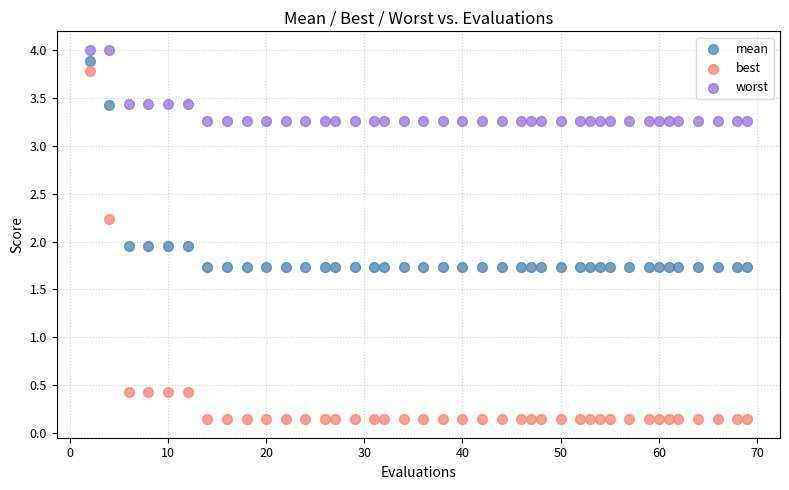

Which series contains the lowest Y value?

best